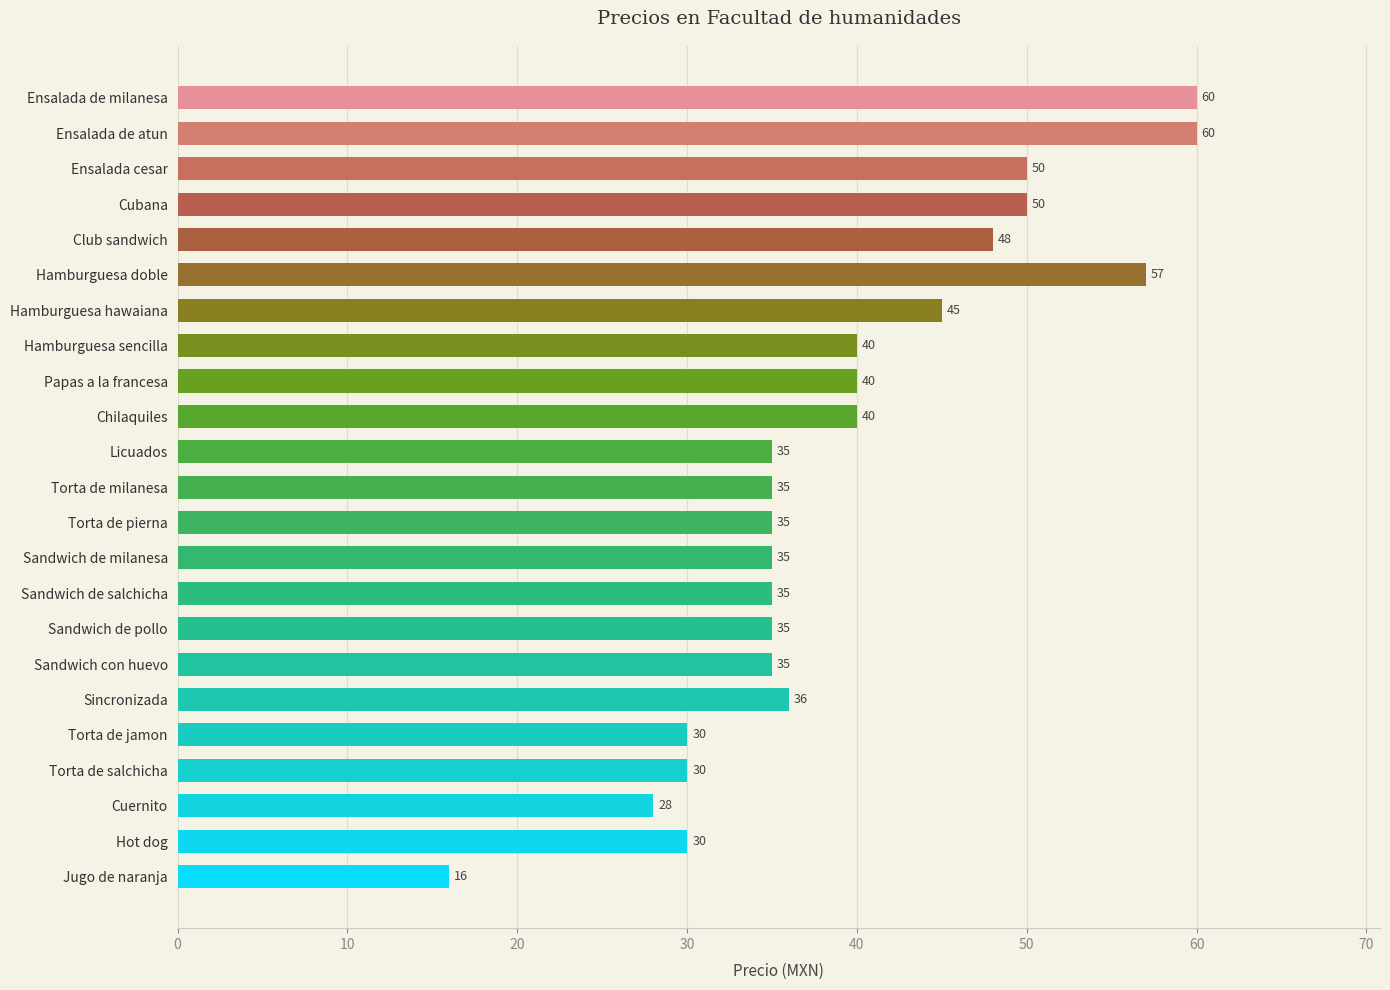

The chart shows a value of 35 at Torta de milanesa. True or false?

True